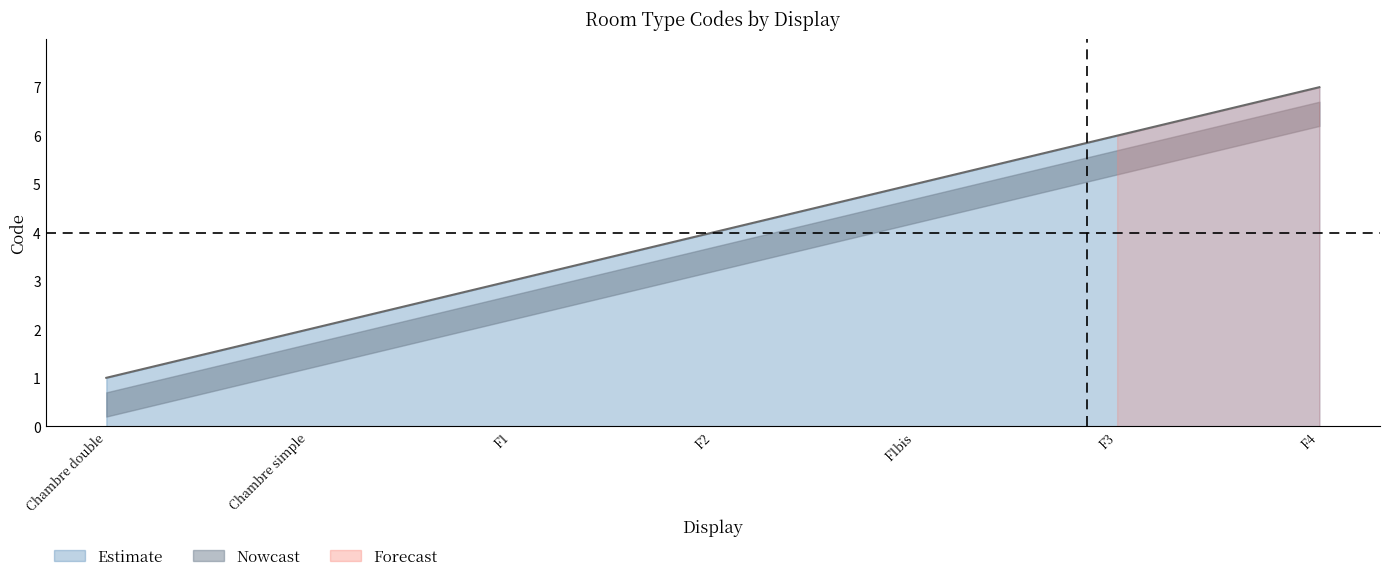

What is the difference between the maximum and minimum values?

6